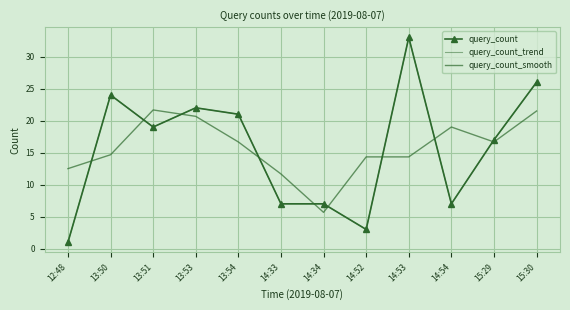

Between 14:54 and 14:52, which is larger?

14:54